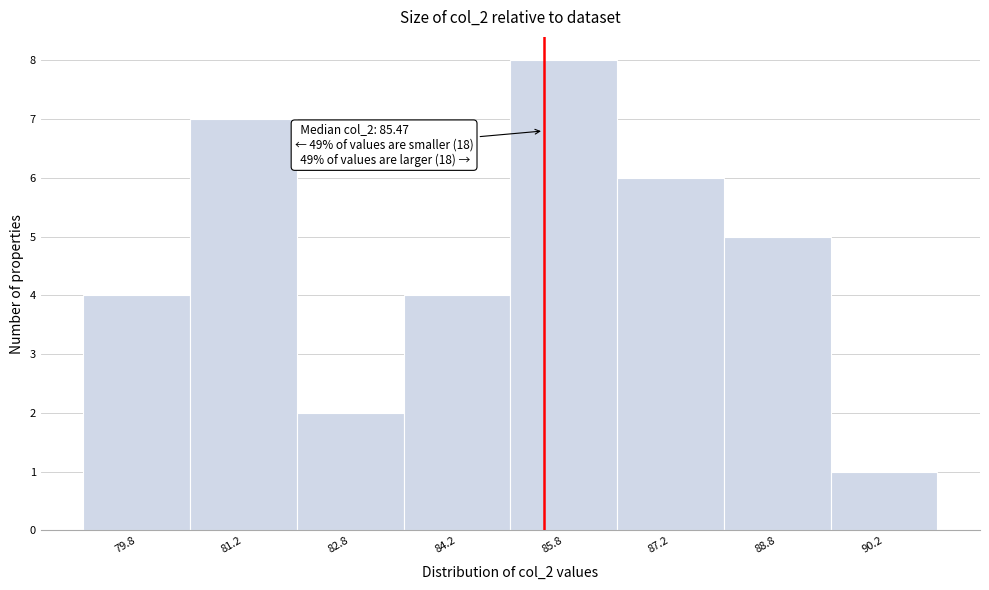

Which range on the x-axis has the tallest bar?

85.0 to 86.5